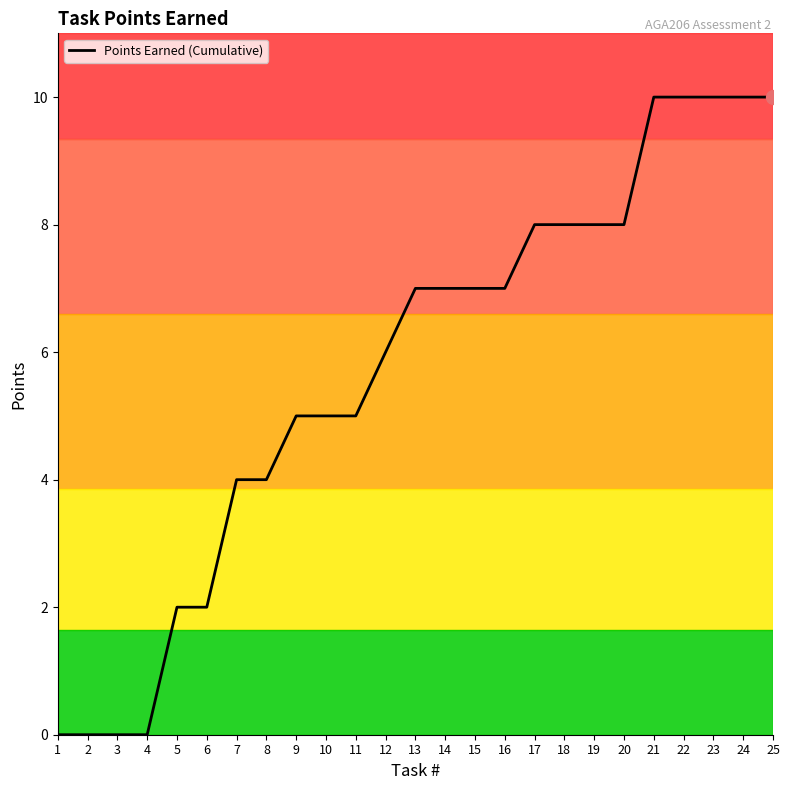

How many series are shown in this chart?

1